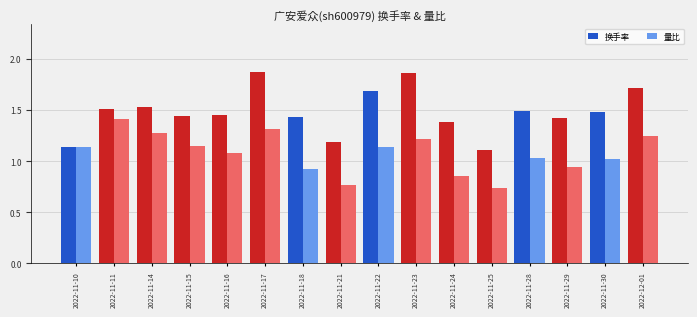

Rank the series at 2022-11-29 from lowest to highest value.

量比, 换手率